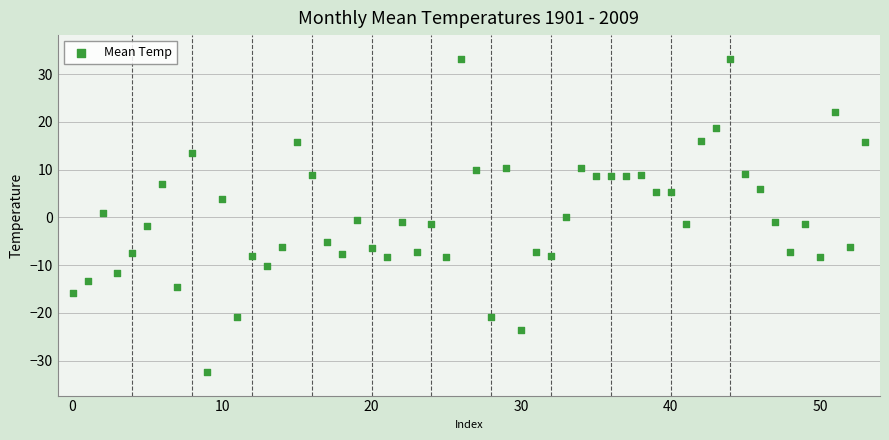

Count the number of points in this scatter plot.

54